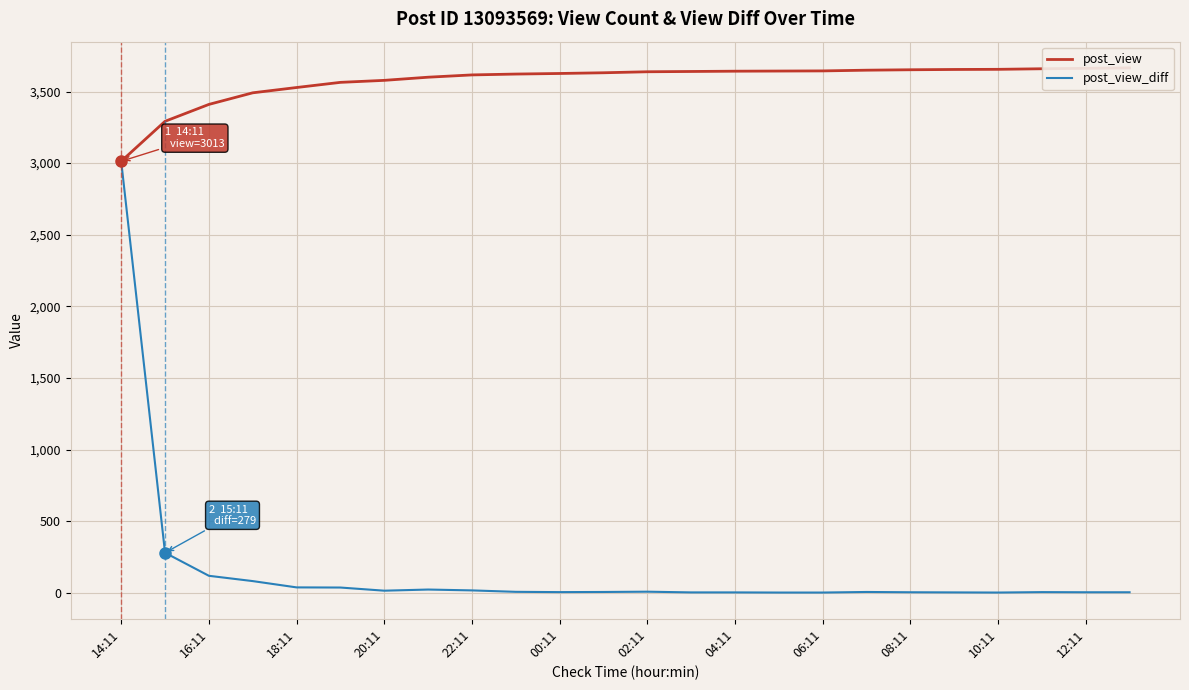

Rank the series at 02:11 from lowest to highest value.

post_view_diff, post_view